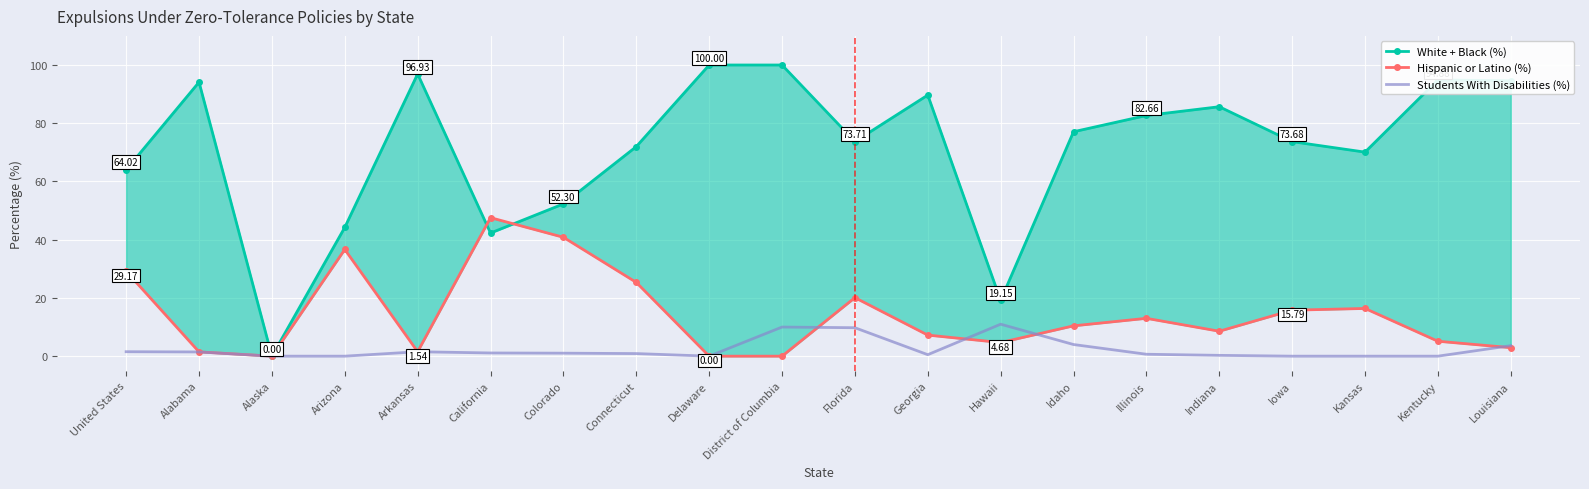

Reading right to left, what are all the values shown in this chart?

White + Black (%): 94.6	94.9	70.1	73.7	85.7	82.7	77.1	19.2	89.7	73.7	100.0	100.0	72.0	52.3	42.3	96.9	44.2	0.0	94.1	64.0
Hispanic or Latino (%): 2.9	5.1	16.4	15.8	8.6	13.0	10.4	4.7	7.2	20.1	0.0	0.0	25.3	40.8	47.6	1.5	36.6	0.0	1.5	29.2
Students With Disabilities (%): 3.6	0.0	0.0	0.0	0.3	0.7	4.0	11.0	0.5	9.8	10.0	0.0	0.9	1.0	1.1	1.5	0.0	0.0	1.4	1.5